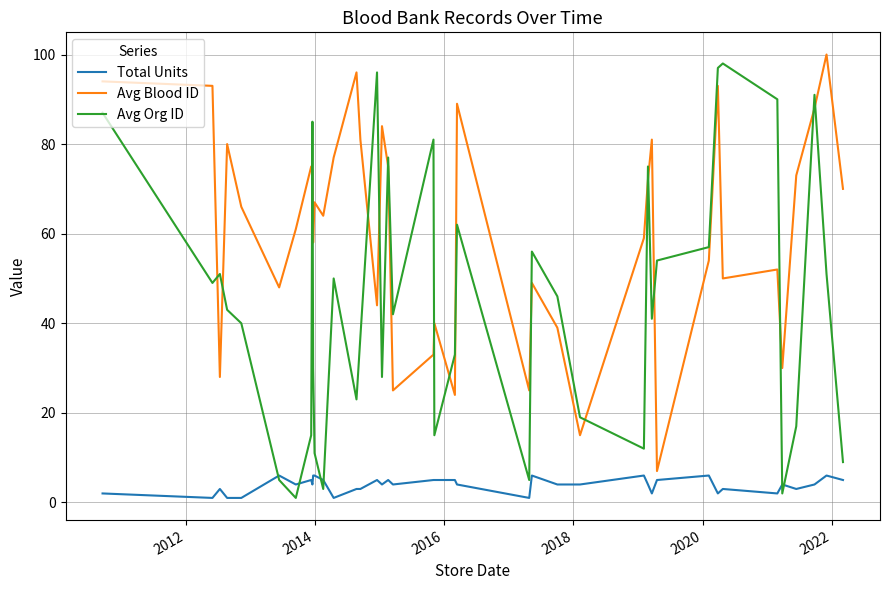

What is the greatest value displayed?

100